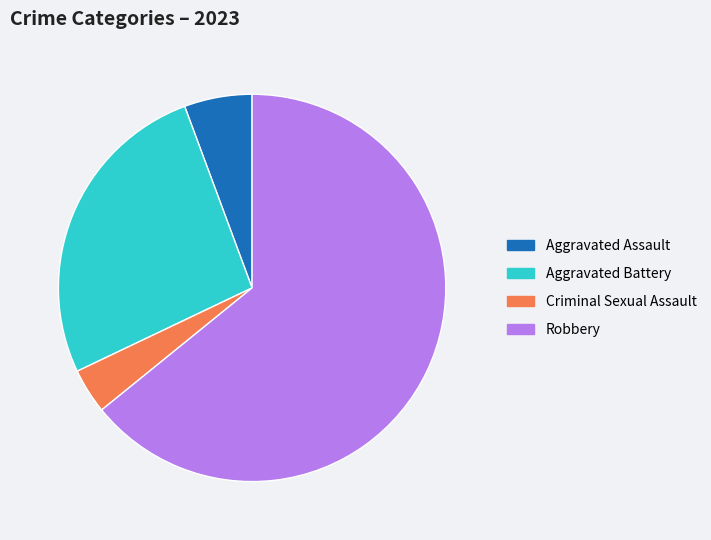

True or false: Aggravated Assault accounts for 18% of the total.

False